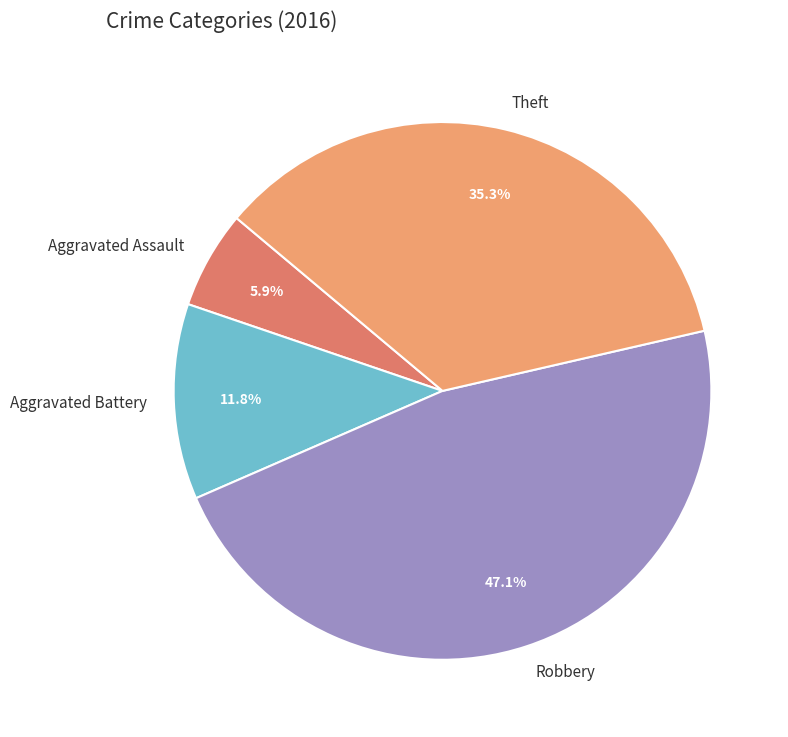

Rank the categories by value from lowest to highest.

Aggravated Assault, Aggravated Battery, Theft, Robbery